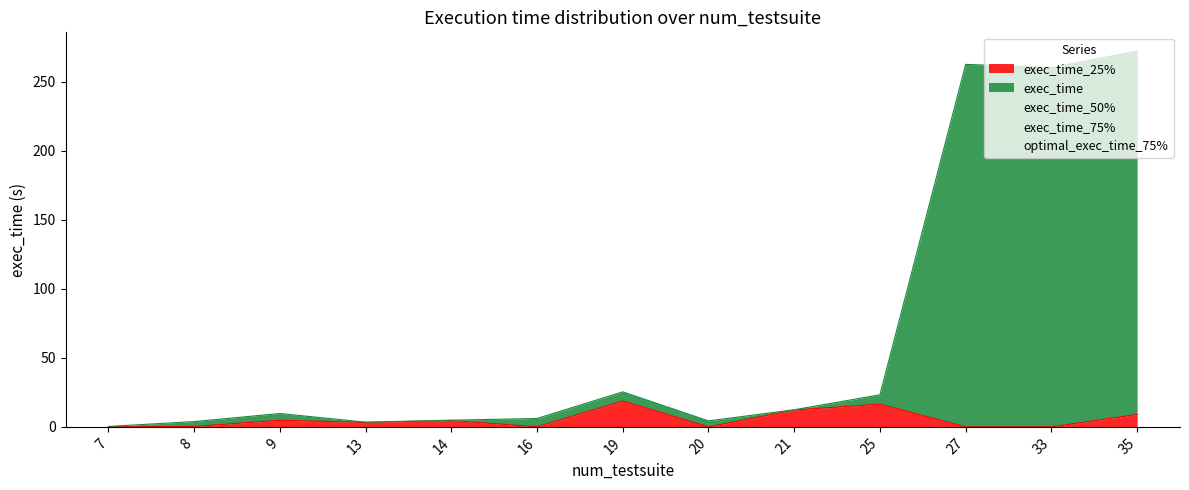

The value of optimal_exec_time_75% at 8 is 0.1. True or false?

True